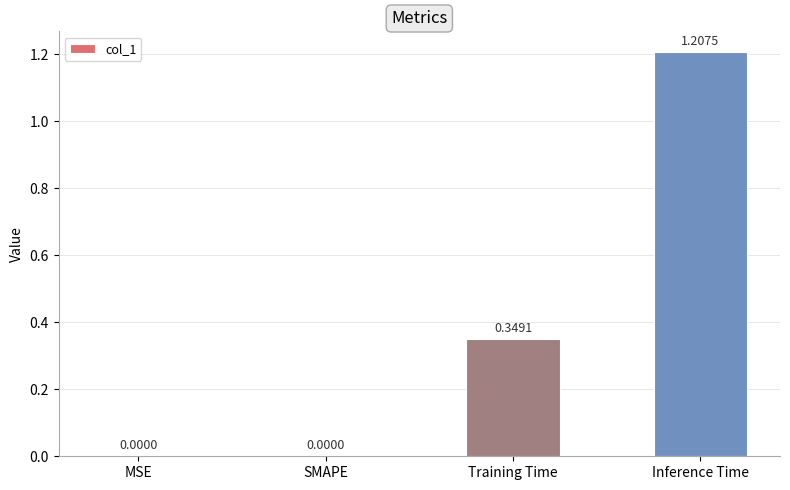

What is the sum of all values?

1.6